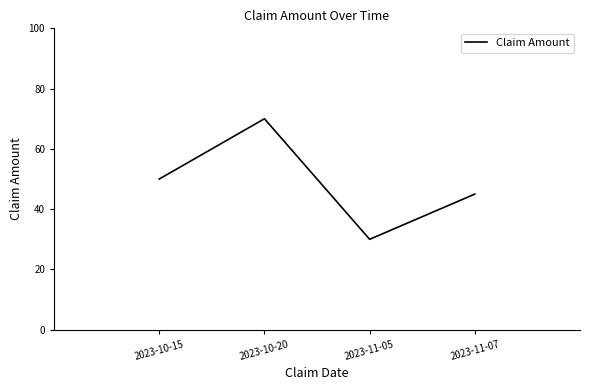

What is the difference between the maximum and minimum values?

40